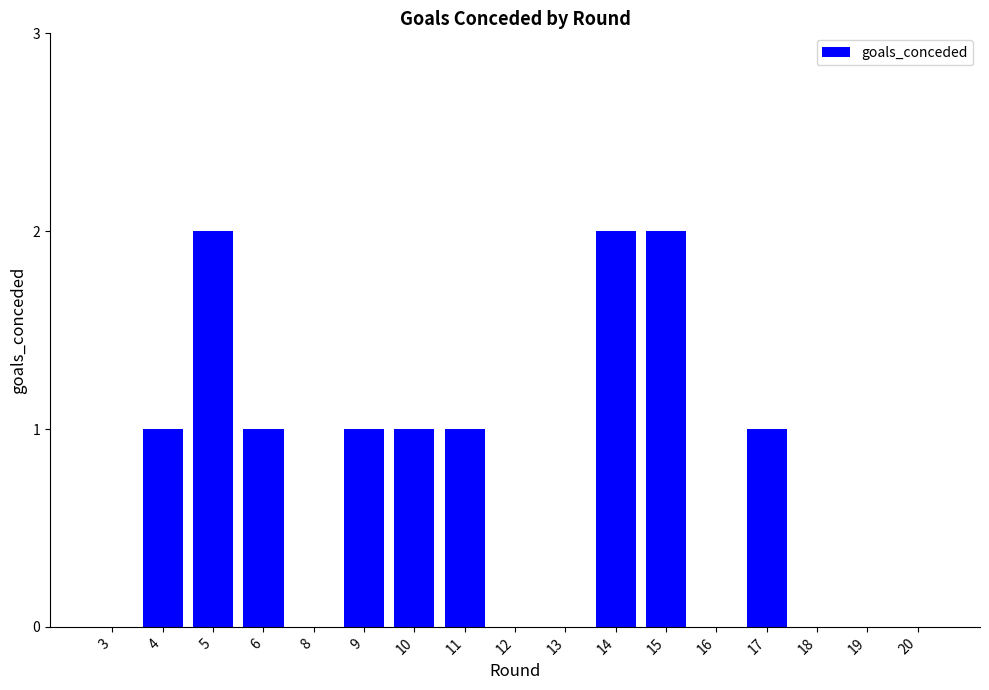

Reading left to right, what are all the values shown in this chart?

0	1	2	1	0	1	1	1	0	0	2	2	0	1	0	0	0